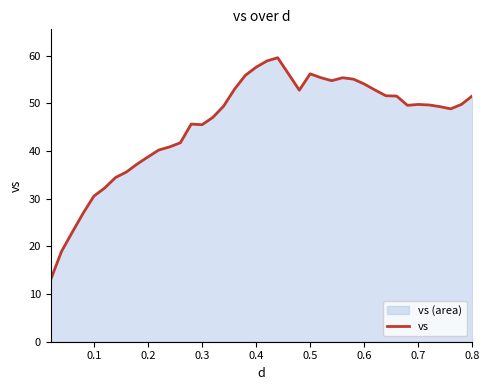

What is the difference between the maximum and minimum values?

46.6